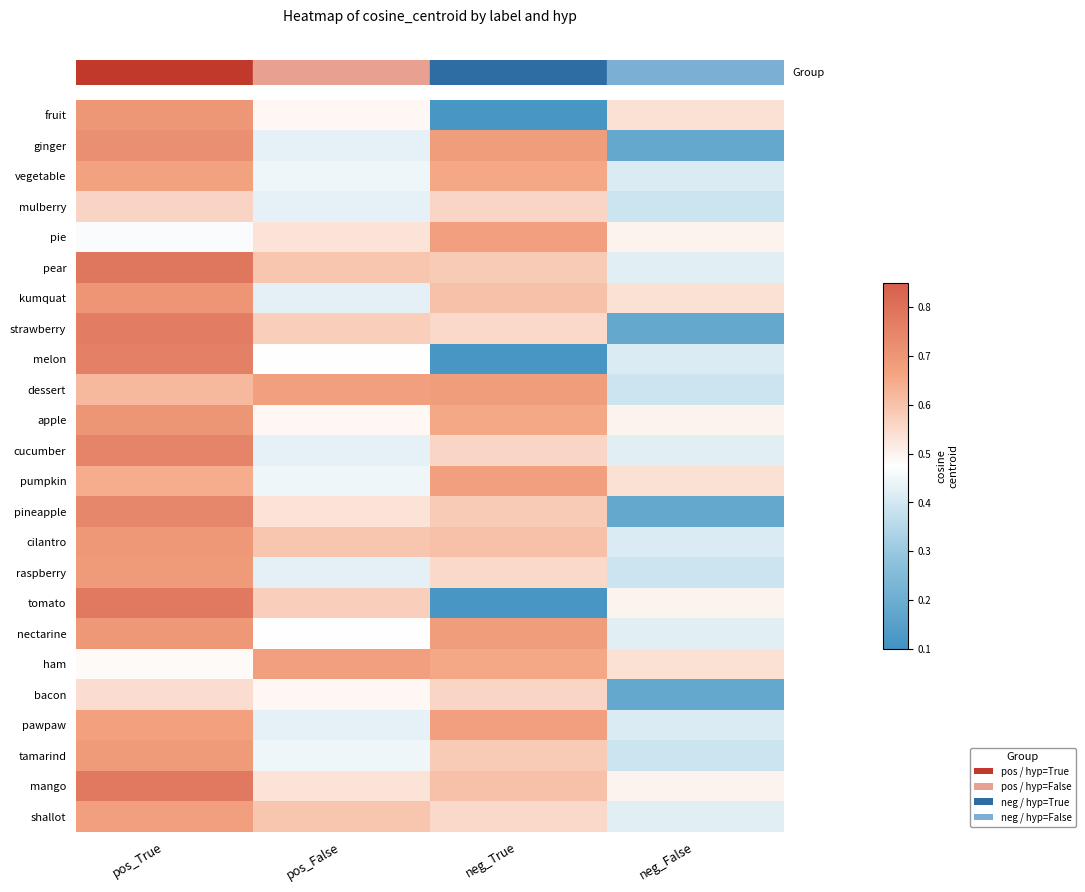

At how many categories does at least one series exceed 0?

4